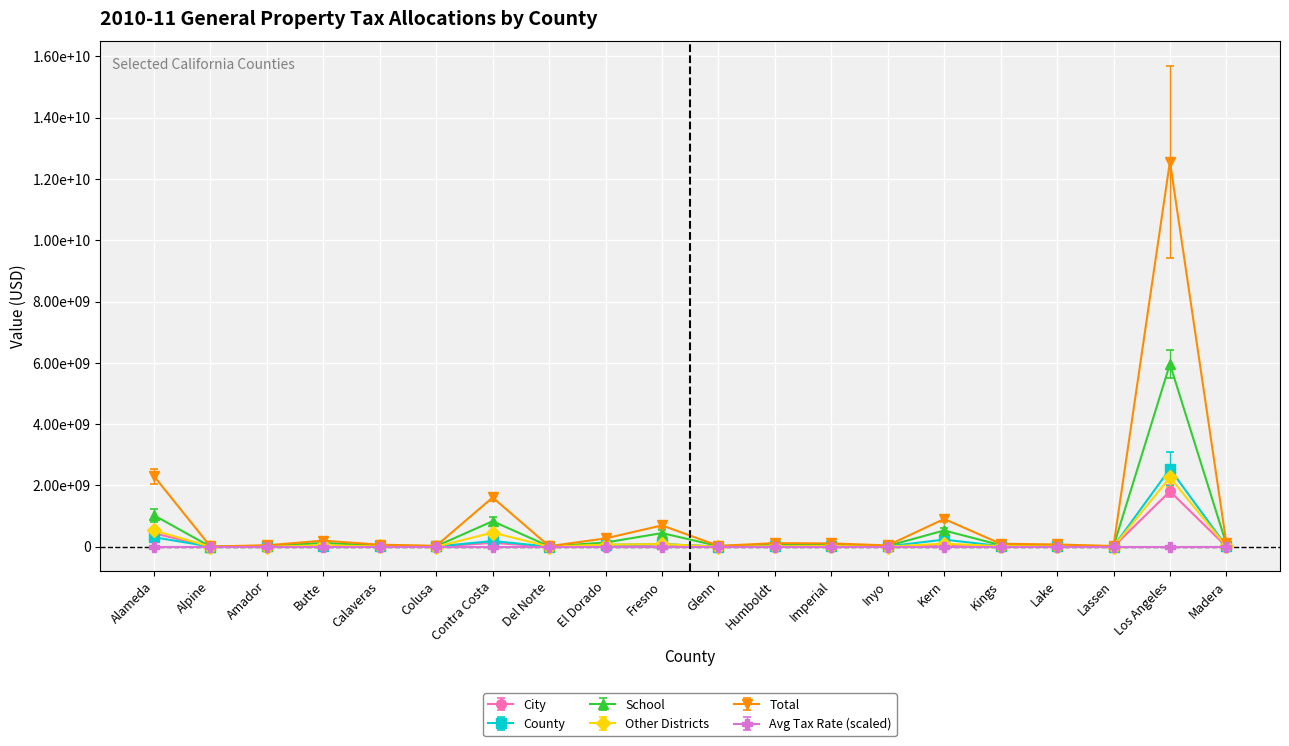

Count the Avg Tax Rate (scaled) values in the range 0 to 1.

20